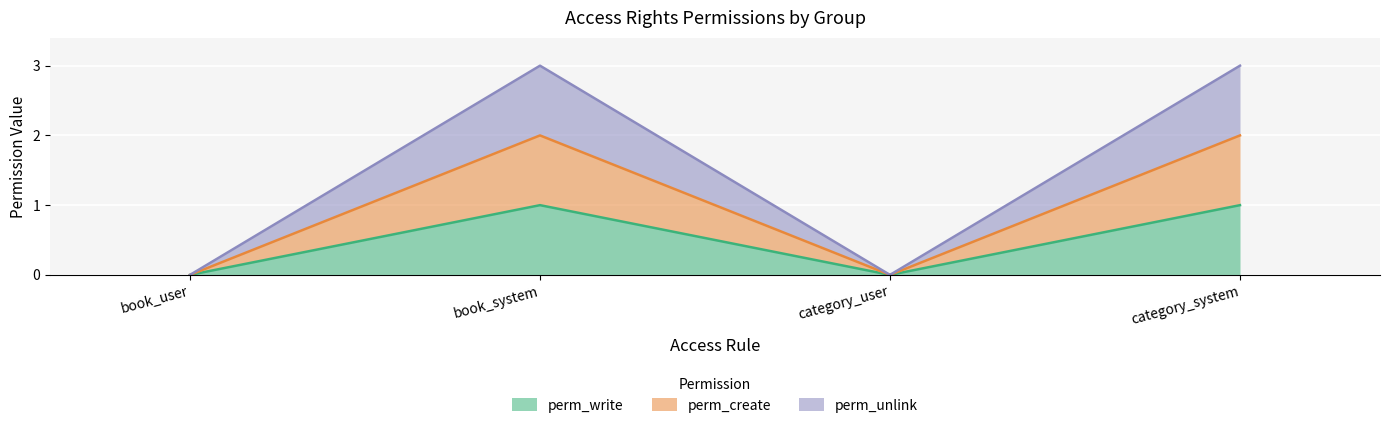

Which series has the largest total across all categories?

perm_unlink